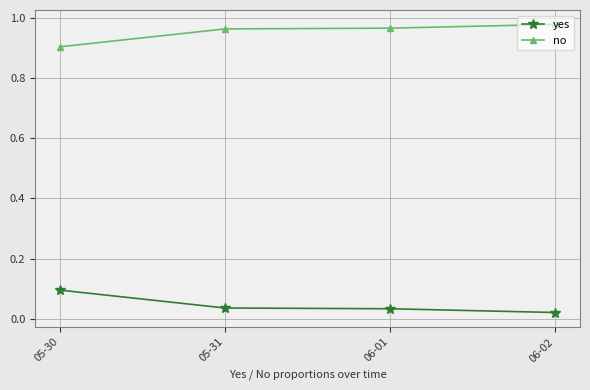

How many lines are shown in the chart?

2